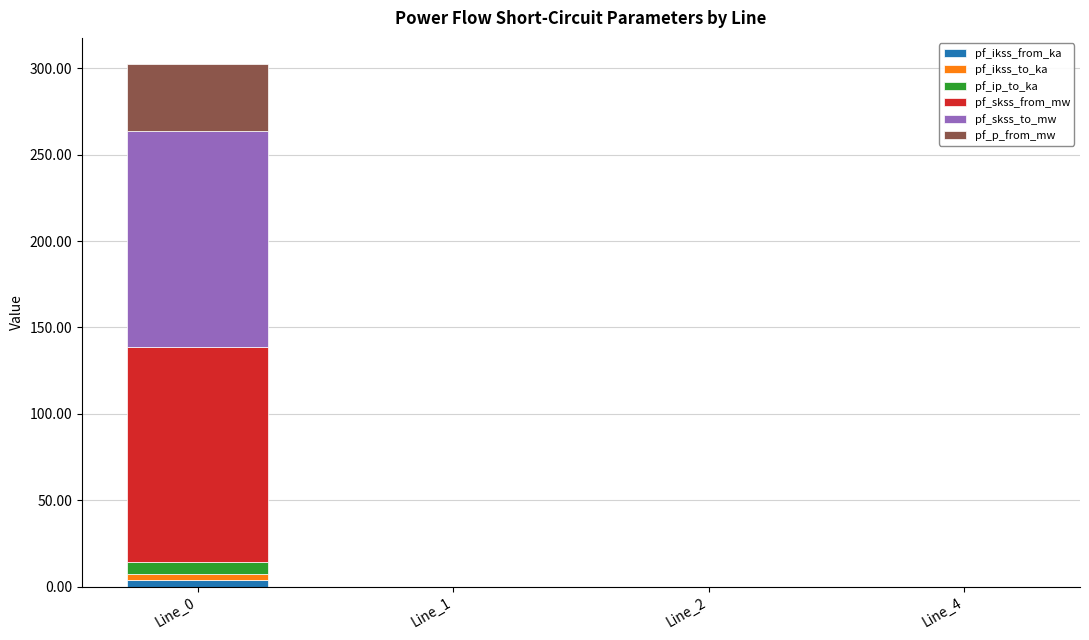

What is the sum of all pf_ikss_from_ka values?

3.6